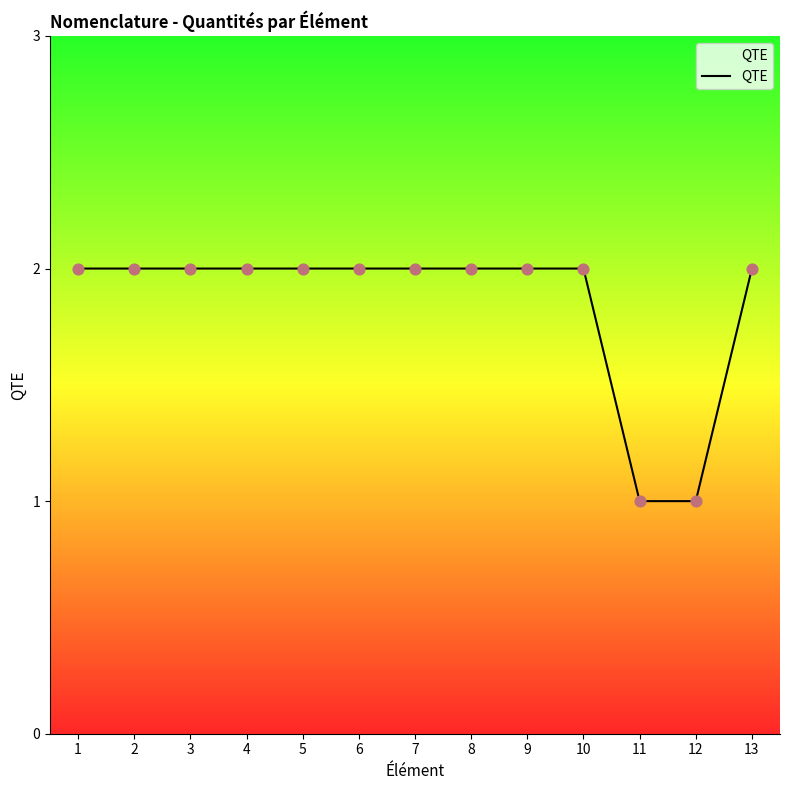

Approximately how many times larger is the value at 13 compared to 8?

1.0